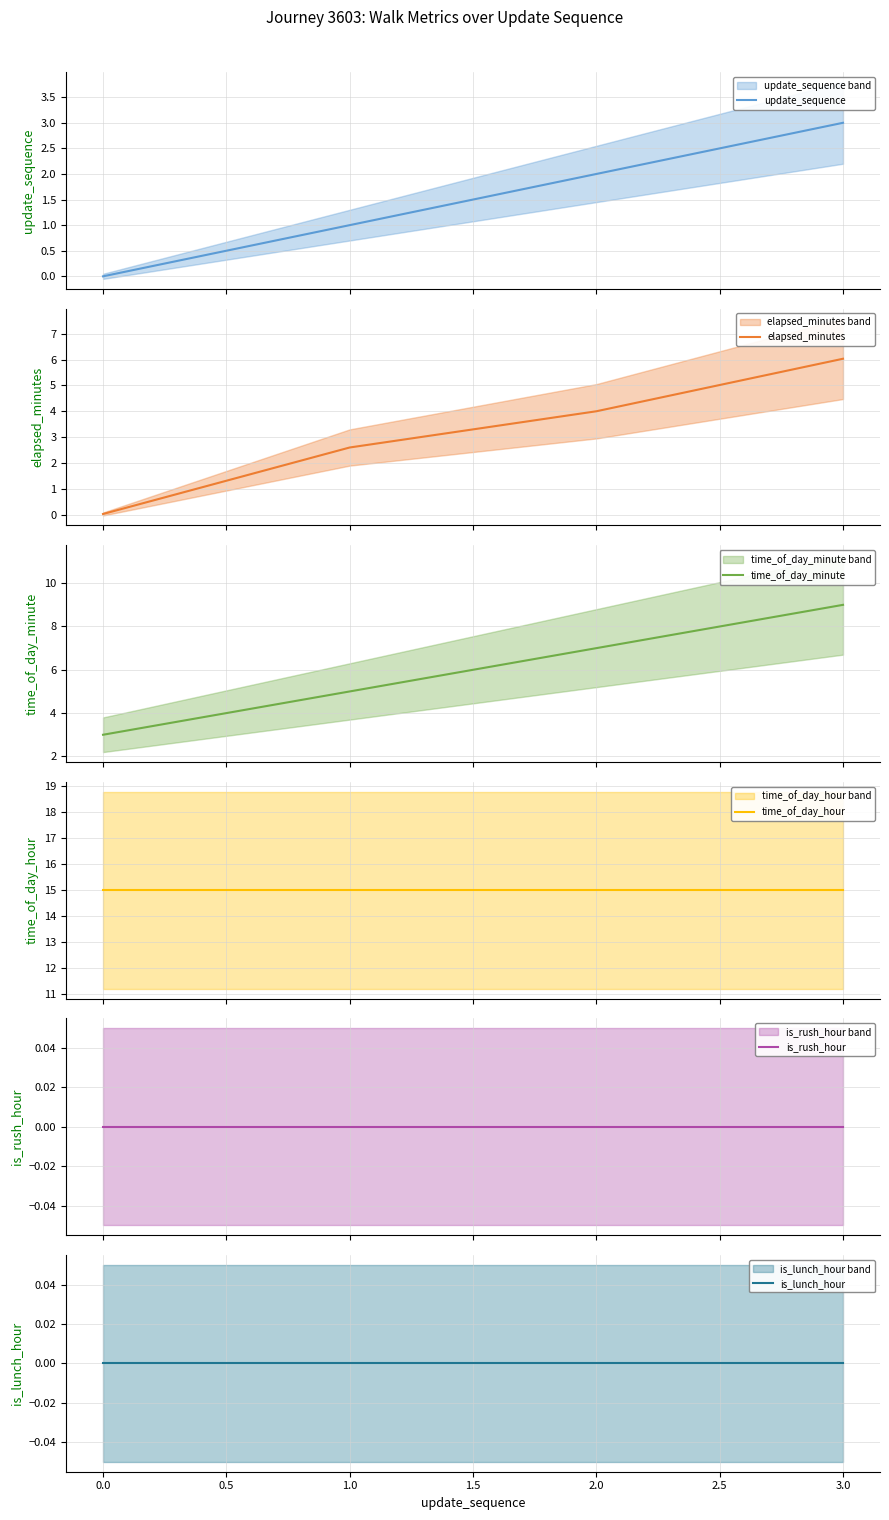

What is the maximum value for elapsed_minutes?

6.0